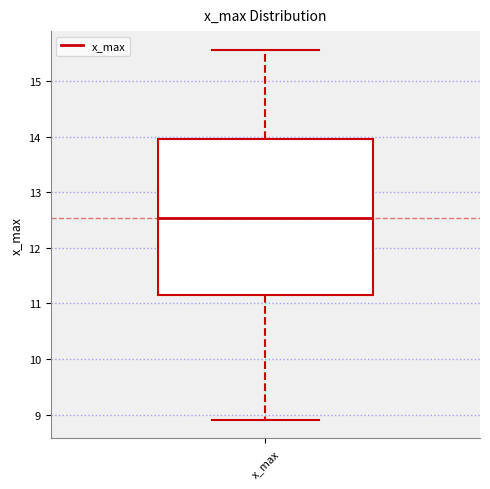

Read this box plot against the y-axis: the position of the median line, the range covered by the box, and the ends of both whiskers. The values are not printed on the chart, so give them approximately, as read against the axis.

median 12.5, box 11.1 to 14.0, whiskers 8.9 to 15.6